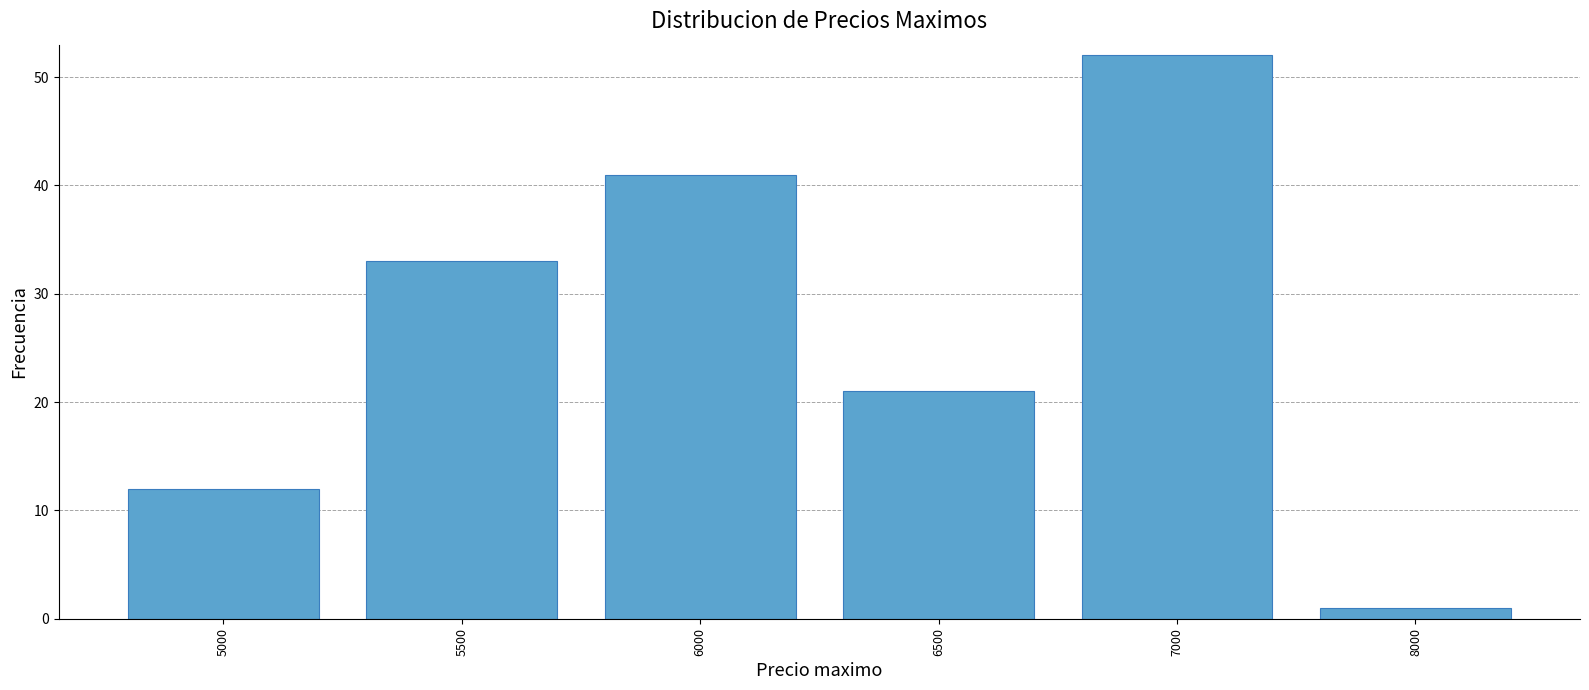

How many bars are there in total?

6